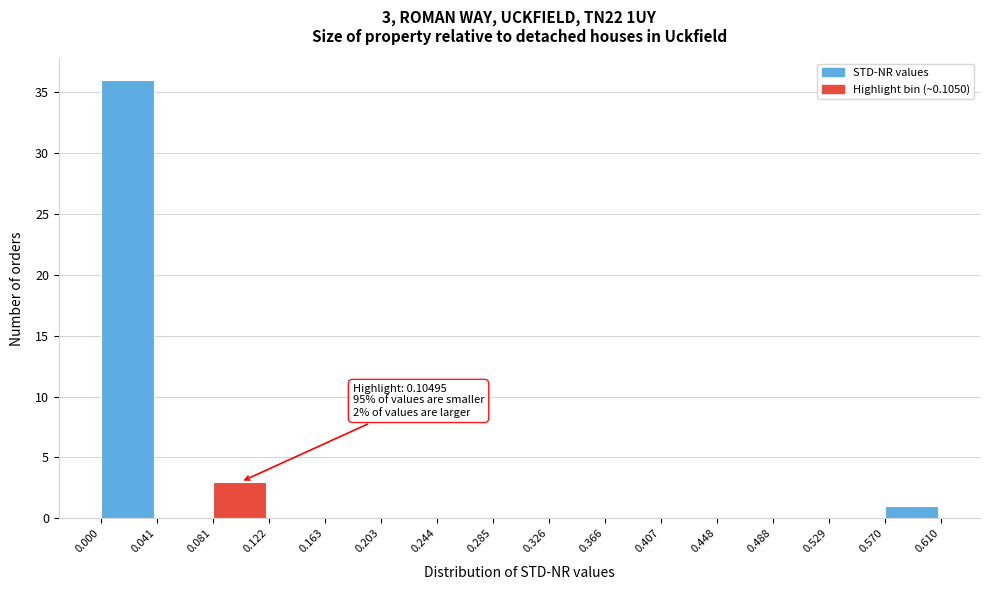

Which range on the x-axis has the tallest bar?

0.000 to 0.041